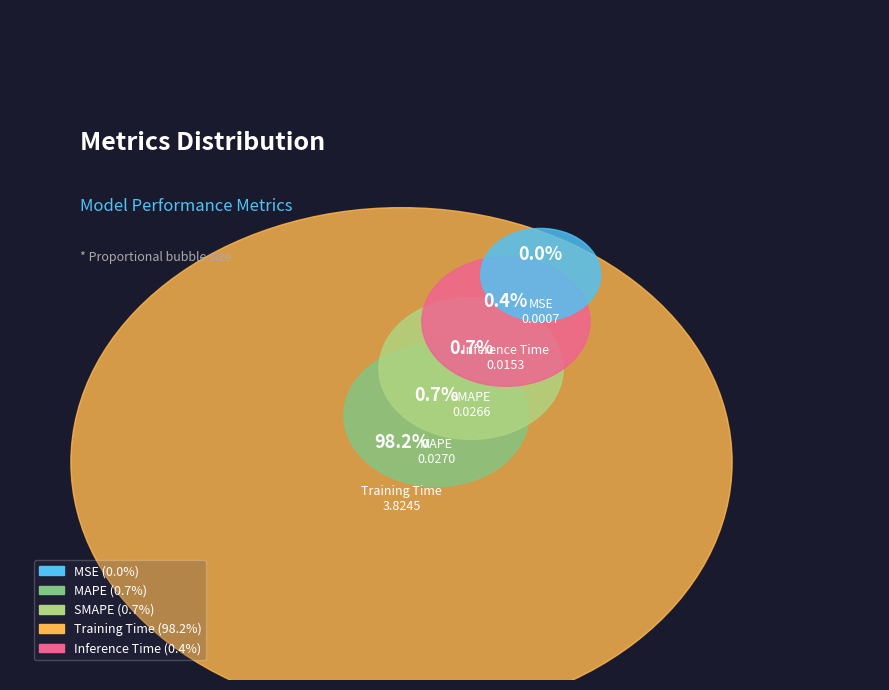

What is the change in value from MSE to Training Time?

+3.8